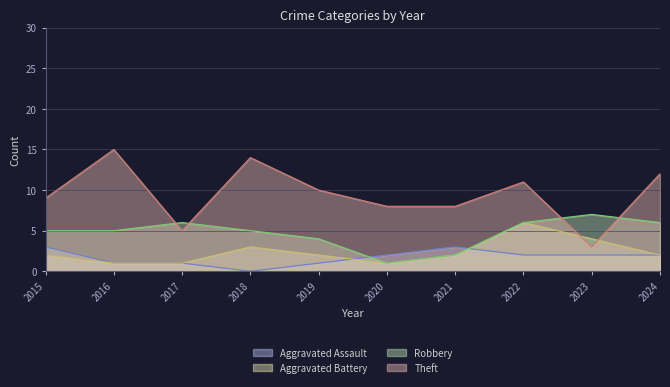

What is the average value of the Theft series?

10